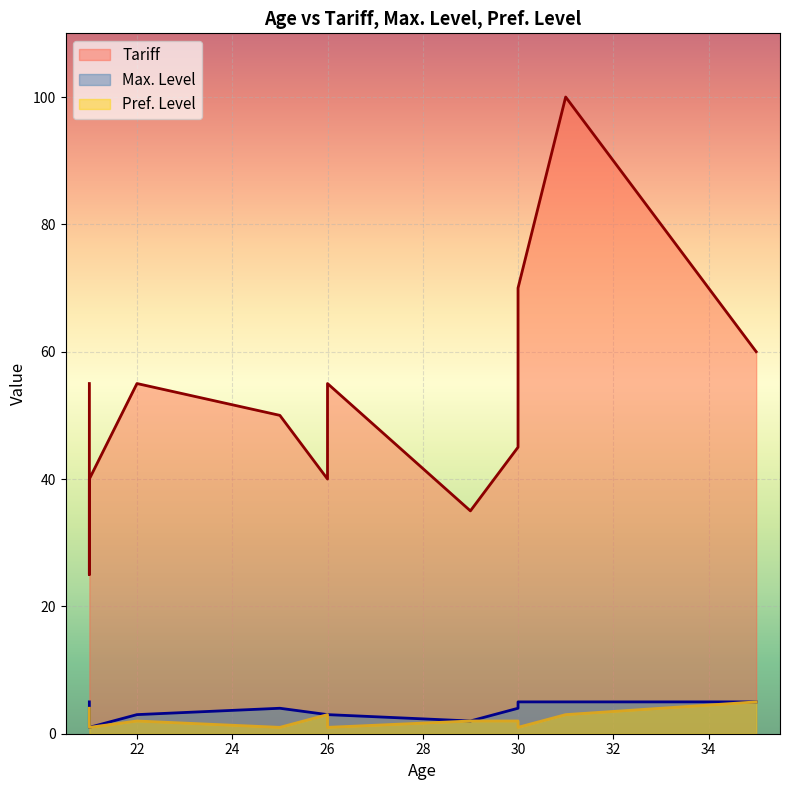

What is the maximum value for Max. Level?

5